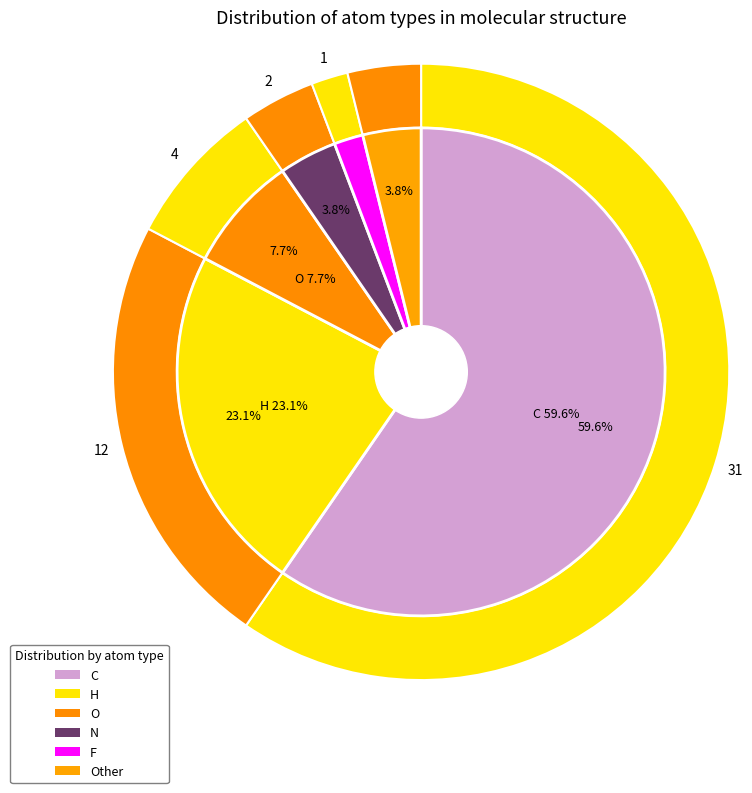

What percentage is the C slice, to the nearest percent?

60%